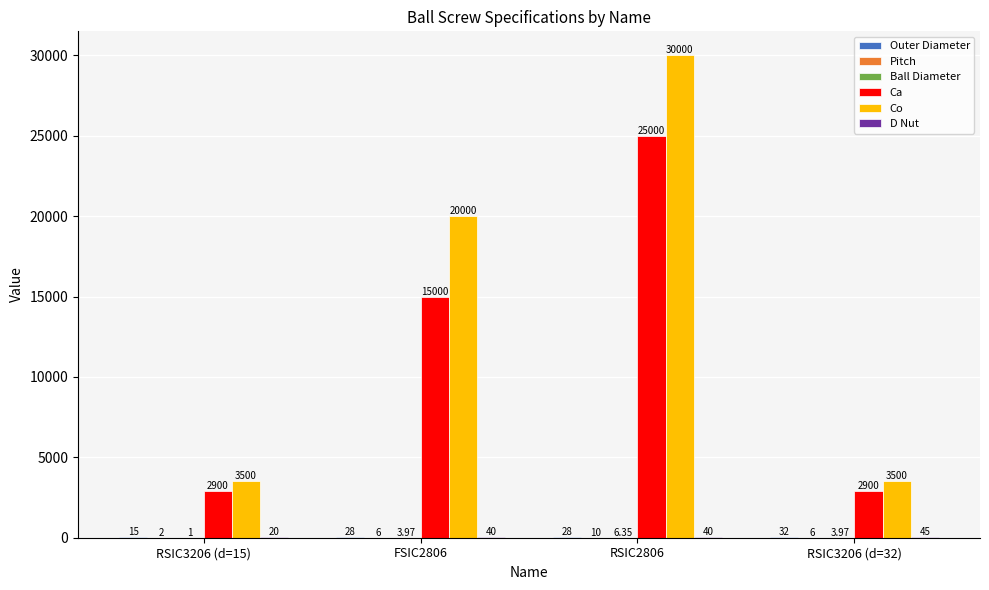

At which category is the sum across all series the highest?

RSIC2806